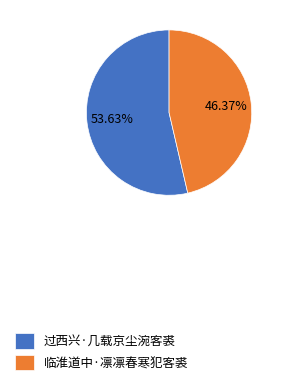

What percentage is NOT represented by 过西兴·几载京尘涴客裘?

46.4%